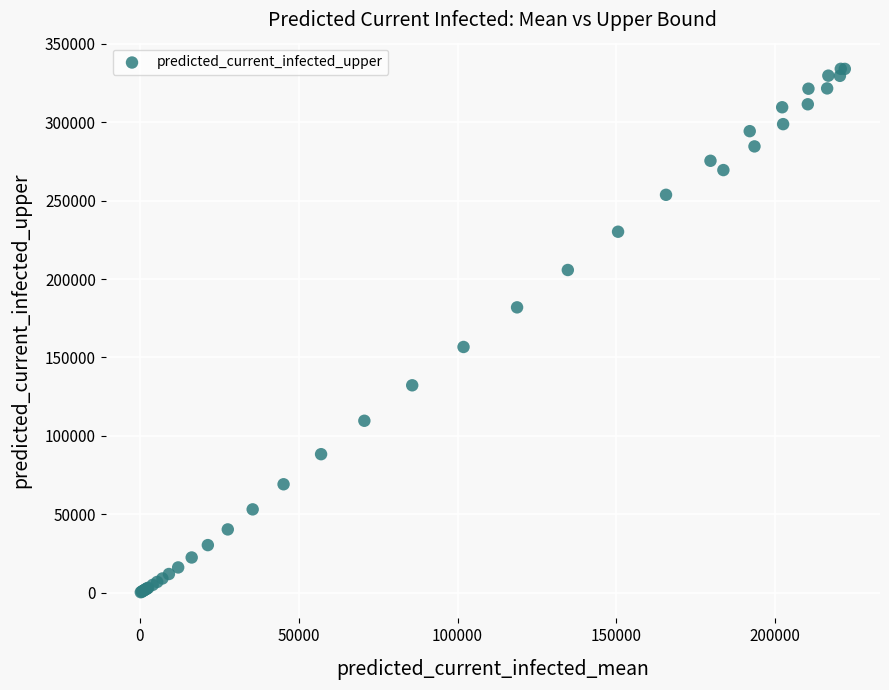

What Y value in the scatter plot is closest to 167170?

156689